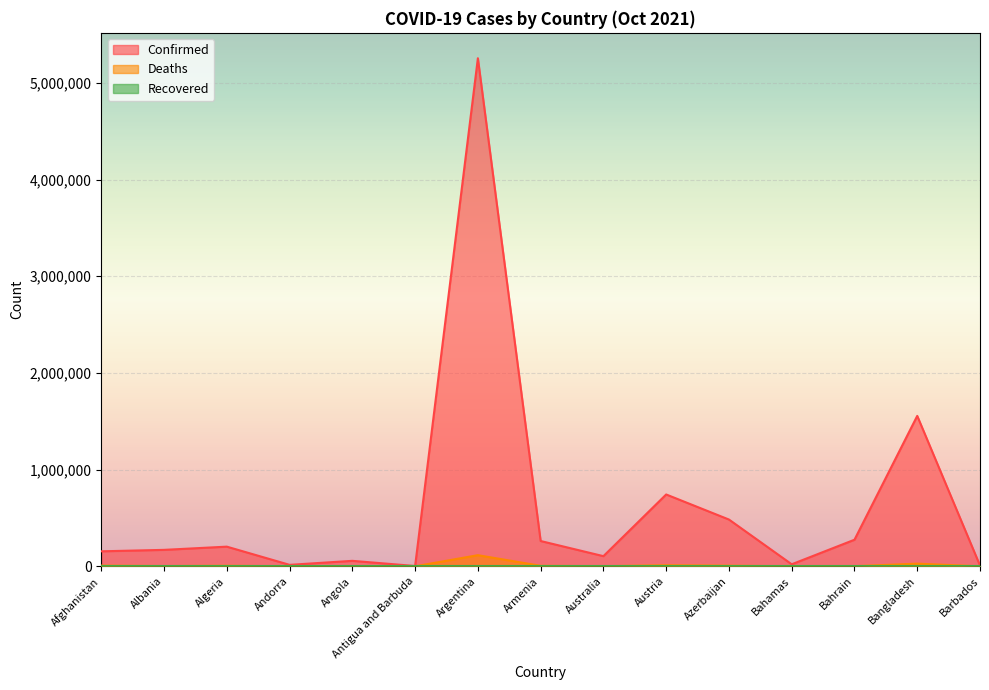

Is the value of Confirmed at Afghanistan greater than the value of Deaths at Barbados?

Yes